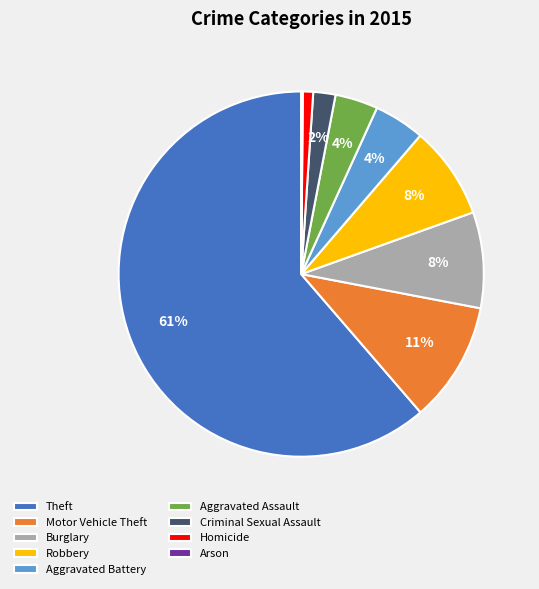

To the nearest percent, what is the average slice percentage?

11%